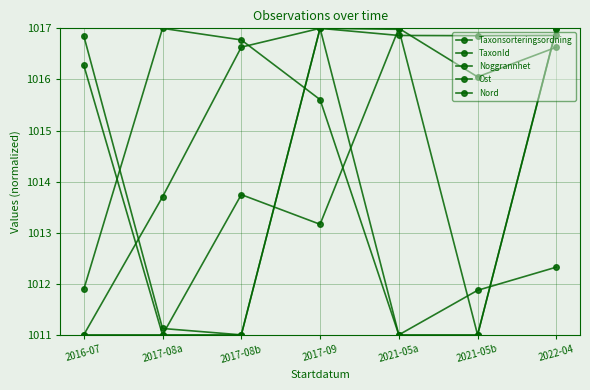

Reading right to left, transcribe all the data shown in this chart.

Taxonsorteringsordning: 1016.9	1016.9	1016.9	1017.0	1011.0	1011.1	1016.9
TaxonId: 1017.0	1011.0	1017.0	1017.0	1016.6	1013.7	1011.0
Noggrannhet: 1017.0	1011.0	1011.0	1017.0	1011.0	1011.0	1011.0
Ost: 1016.6	1016.0	1017.0	1013.2	1013.7	1011.0	1016.3
Nord: 1012.3	1011.9	1011.0	1015.6	1016.8	1017.0	1011.9